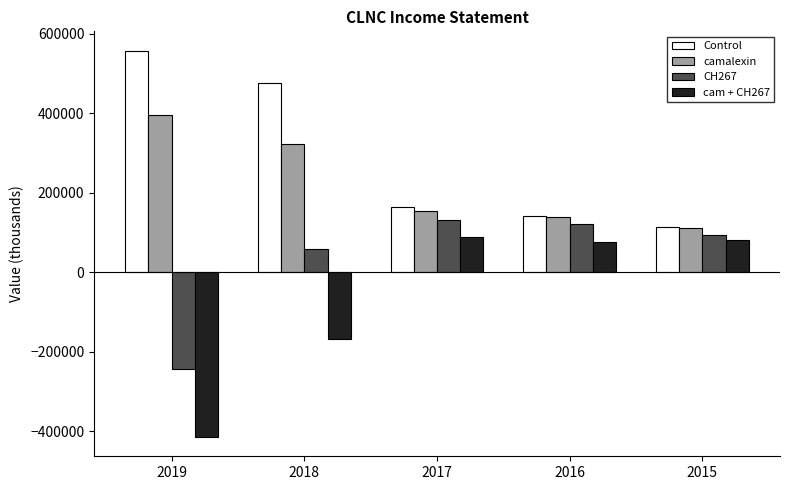

The camalexin series shows 153800 at 2017. True or false?

True